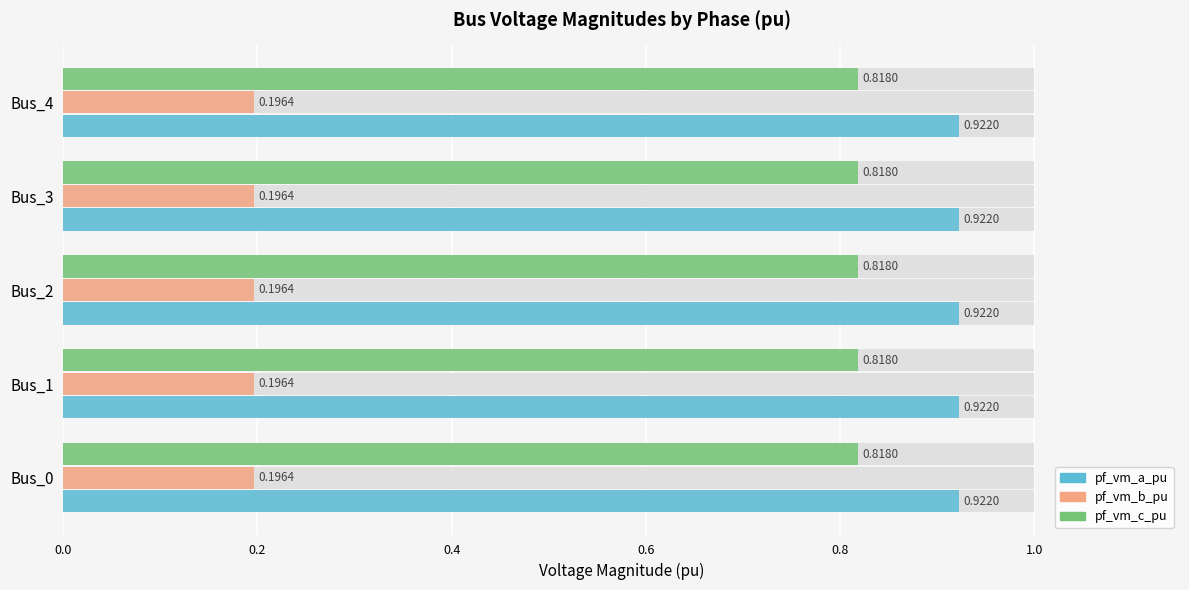

What is the value of the pf_vm_c_pu bar at the 1st from the left?

0.8